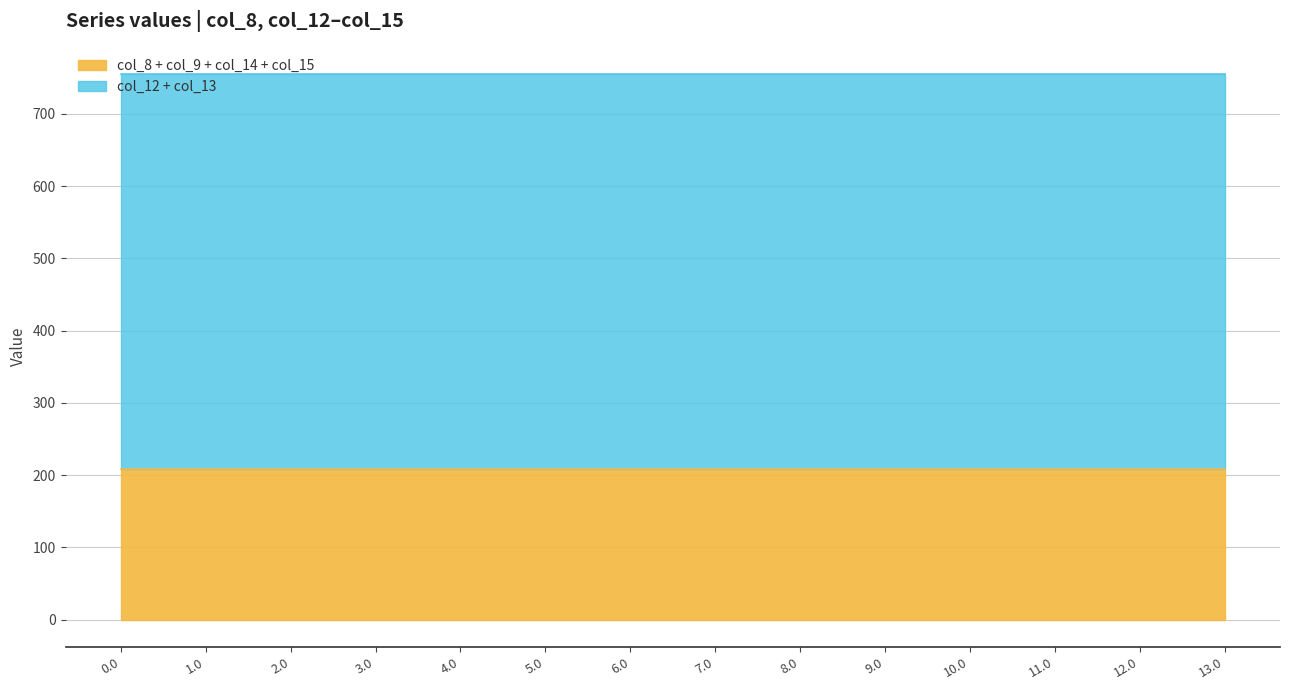

What is the sum of the col_12 values at 10.0 and 11.0?

954.5